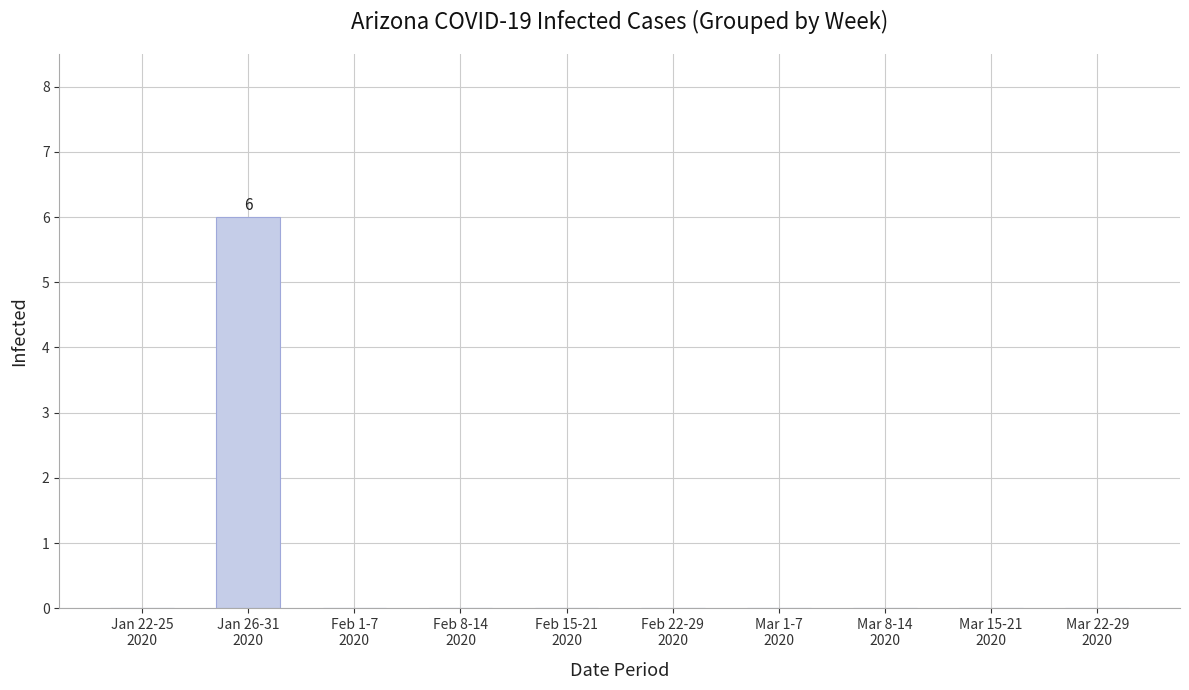

Reading right to left, transcribe all the data shown in this chart.

Mar 22-29
2020=0	Mar 15-21
2020=0	Mar 8-14
2020=0	Mar 1-7
2020=0	Feb 22-29
2020=0	Feb 15-21
2020=0	Feb 8-14
2020=0	Feb 1-7
2020=0	Jan 26-31
2020=6	Jan 22-25
2020=0